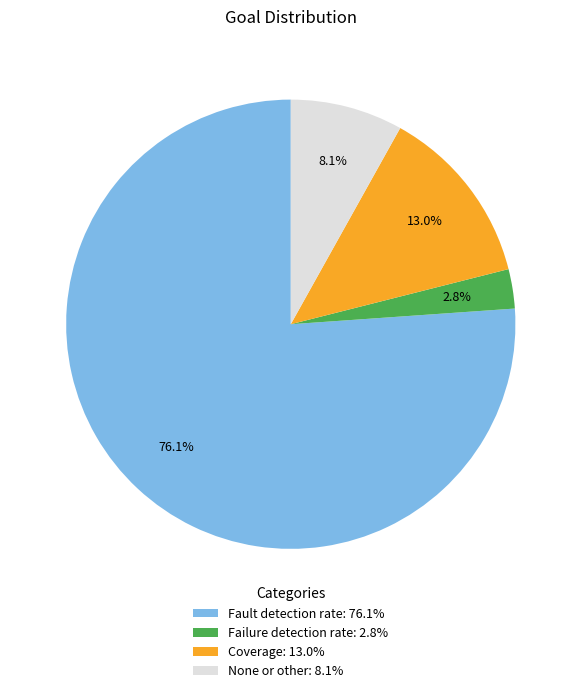

How many segments does this pie chart have?

4